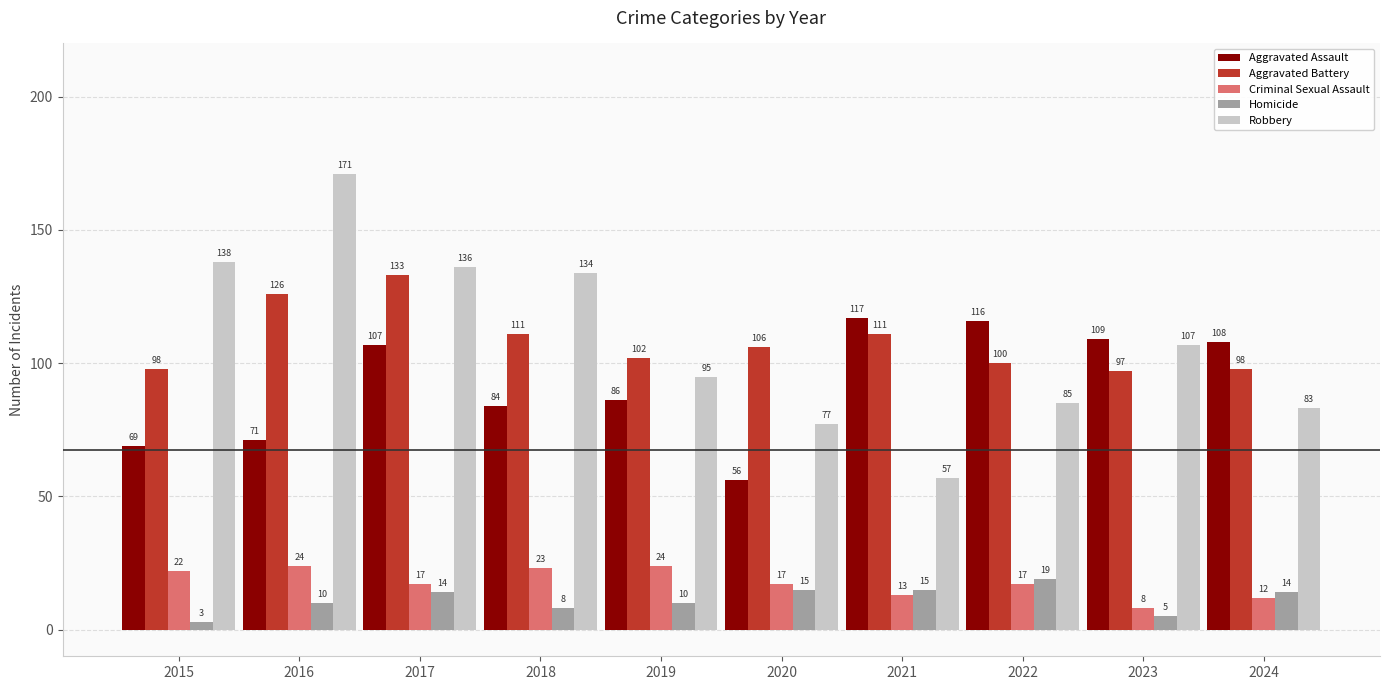

At how many categories does at least one series exceed 131?

4